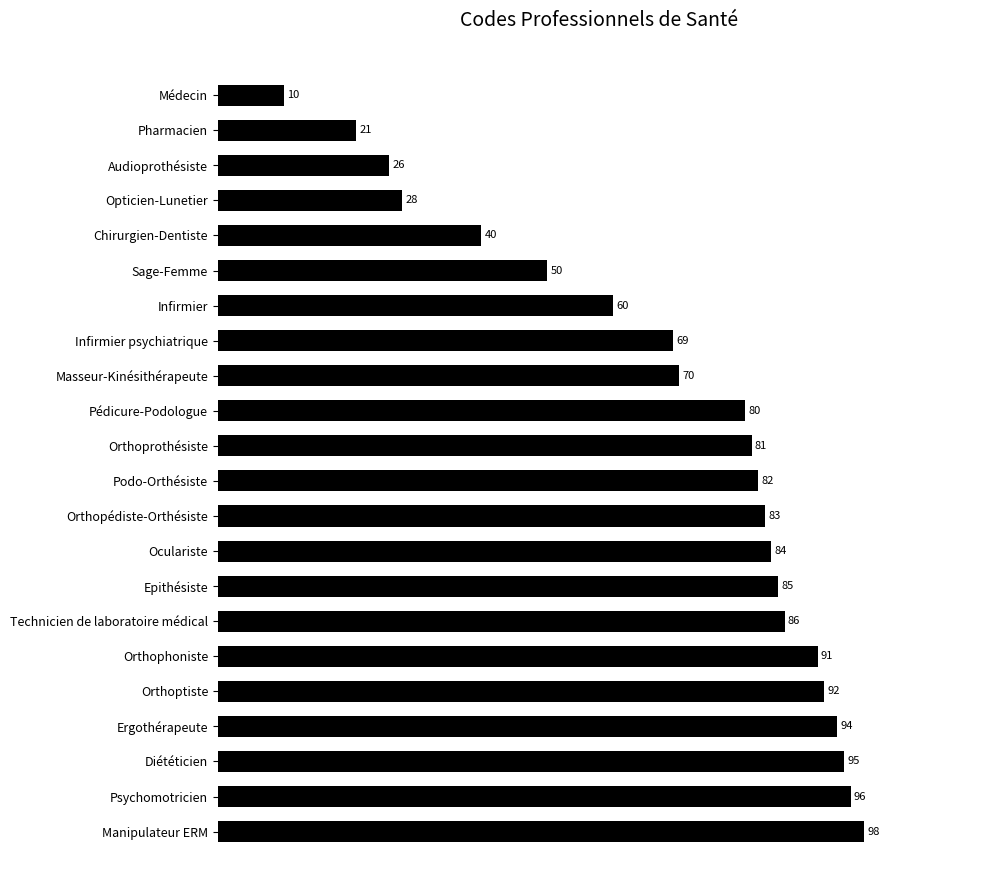

The value at Chirurgien-Dentiste is 40. True or false?

True